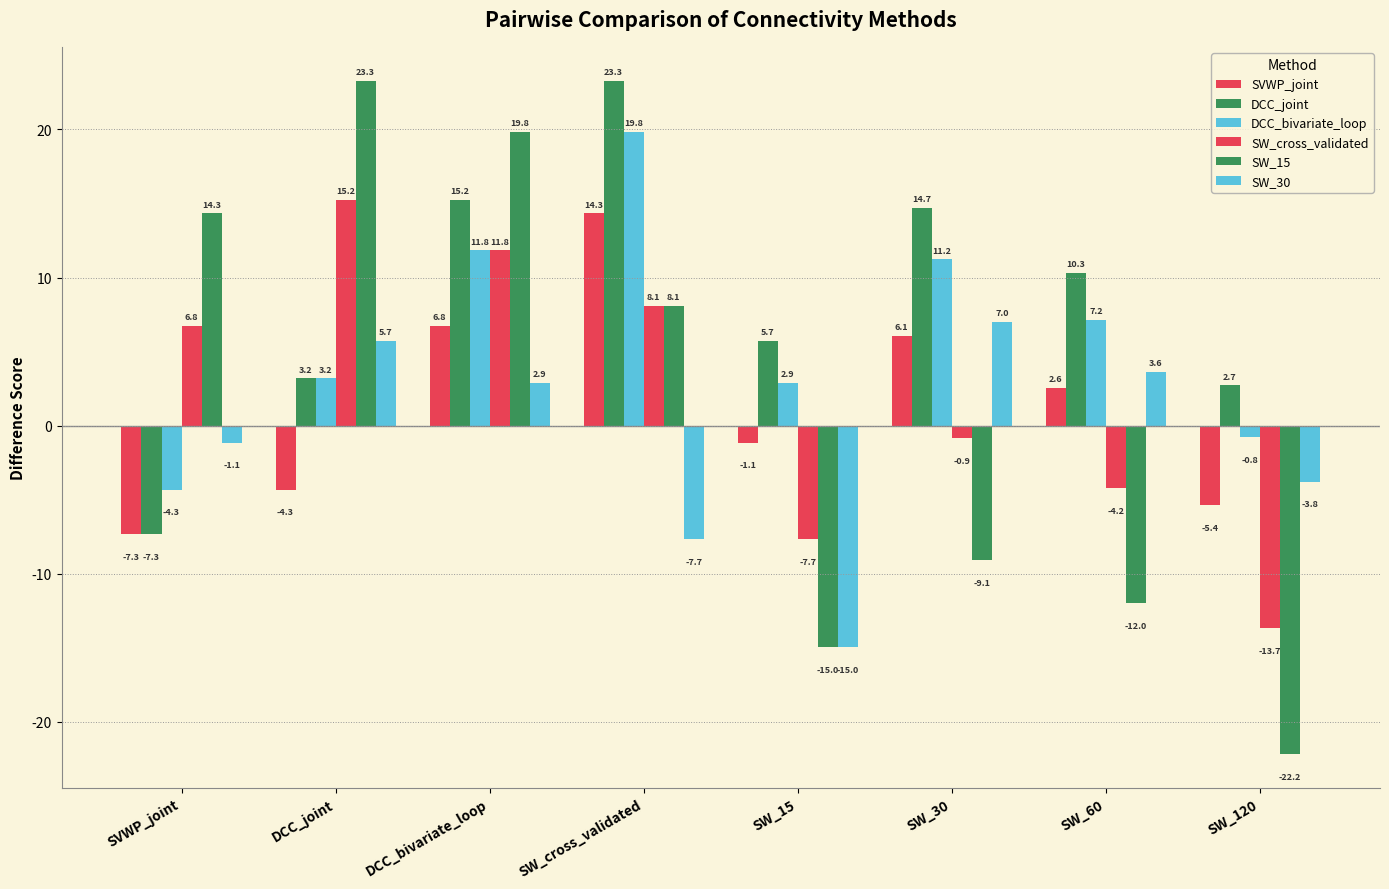

What is the lowest value of the DCC_joint series?

-7.3